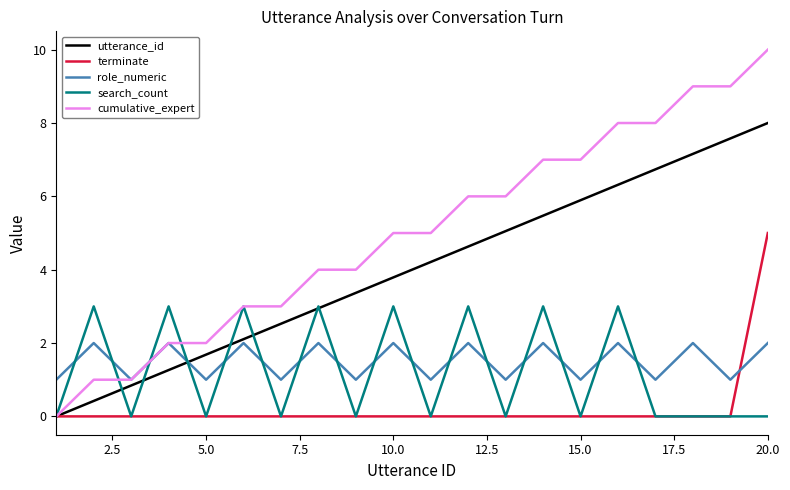

Which series has the largest total across all categories?

cumulative_expert